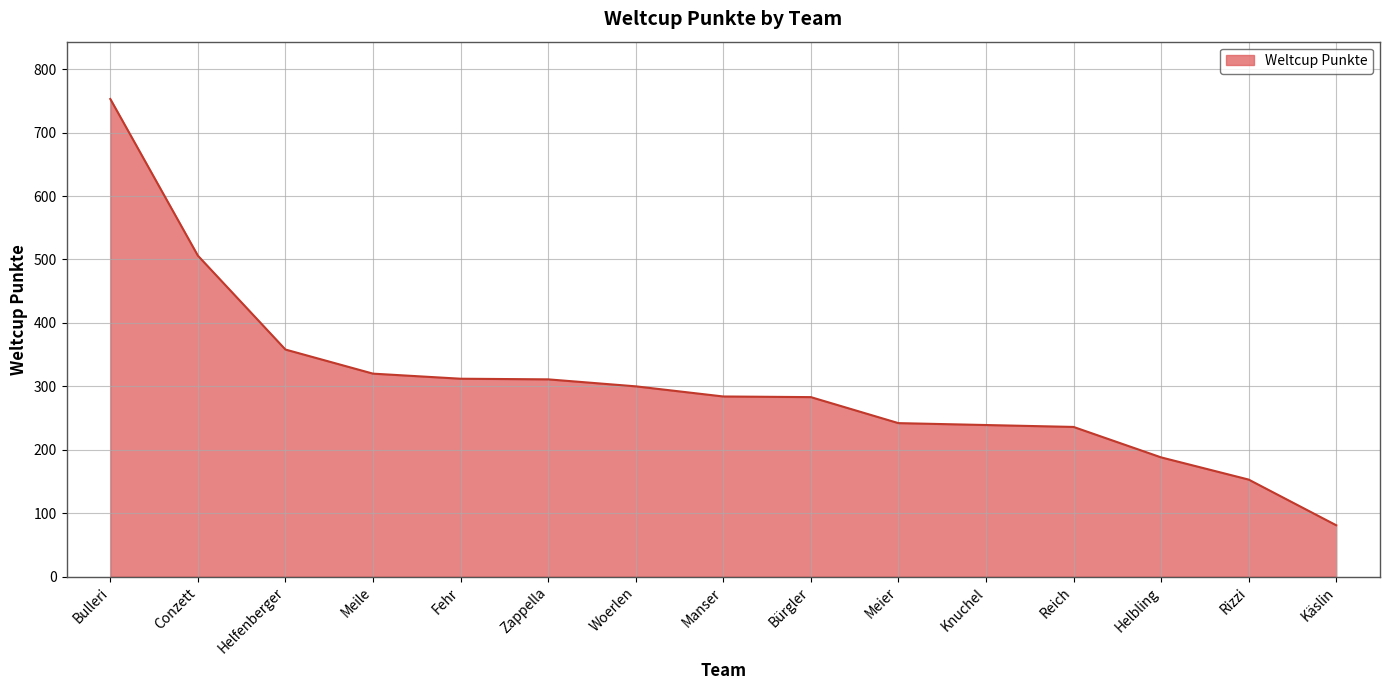

What is the maximum value shown in the chart?

753